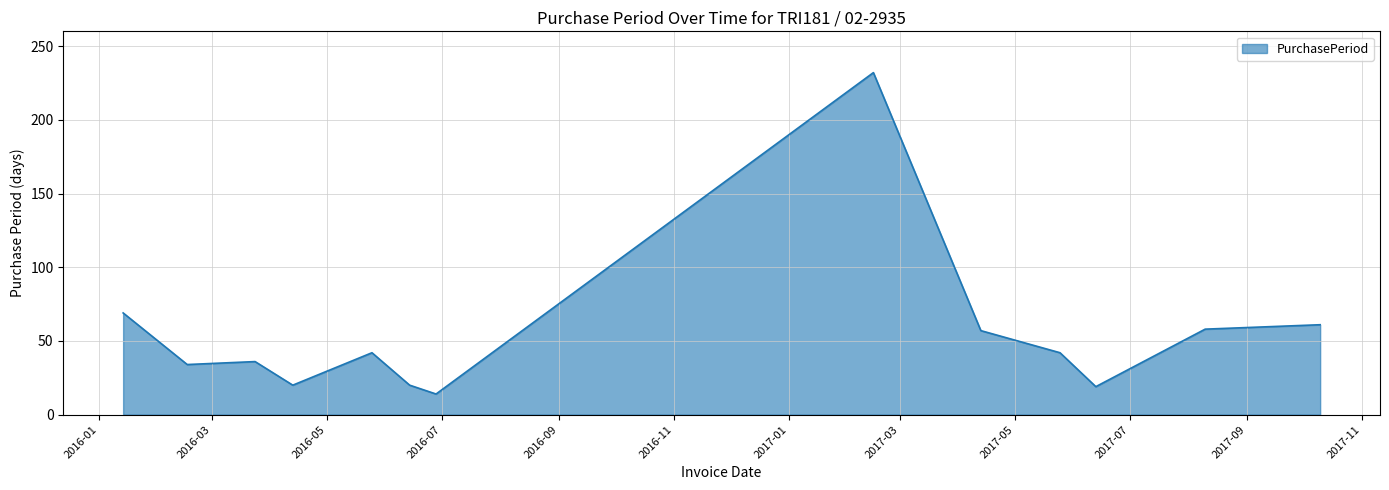

What is the maximum value shown in the chart?

232